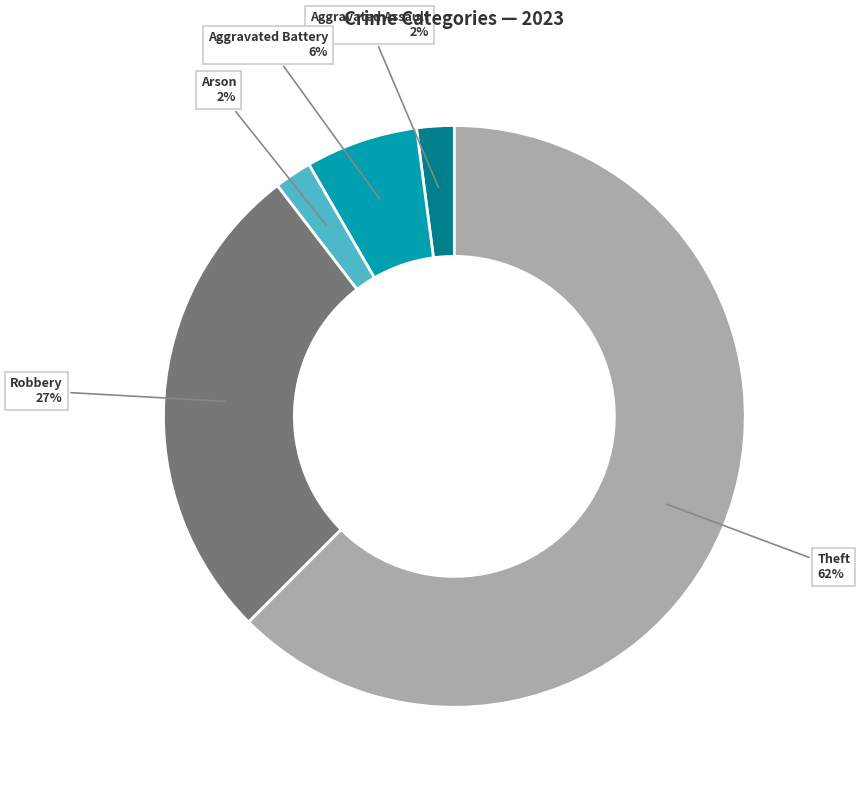

Which category has the biggest portion of the pie?

Theft